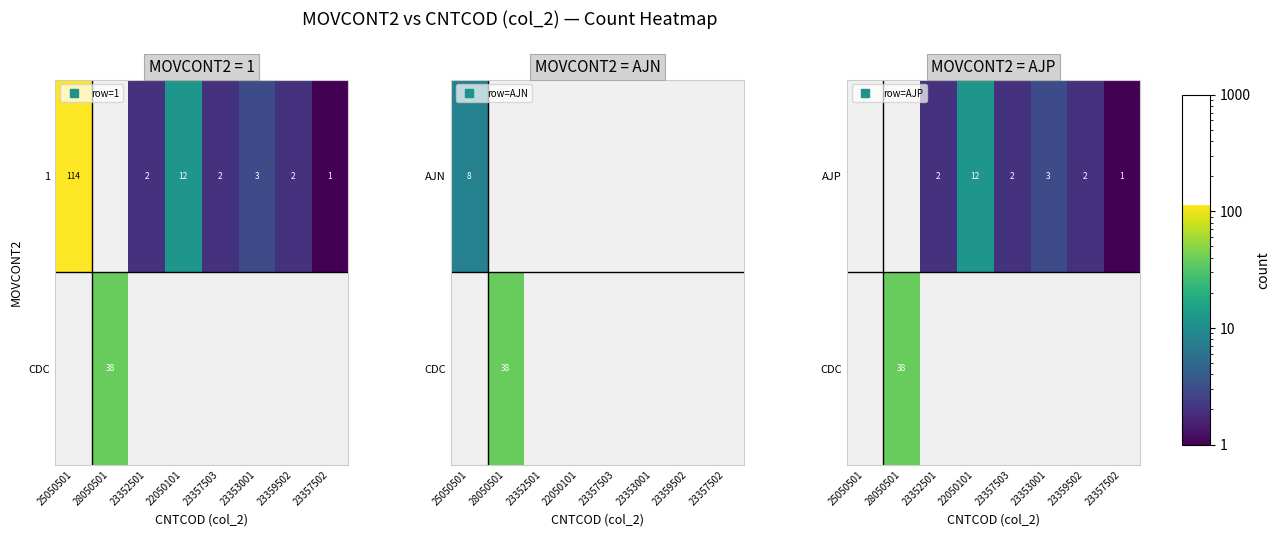

Which series has the largest range (max minus min)?

CDC